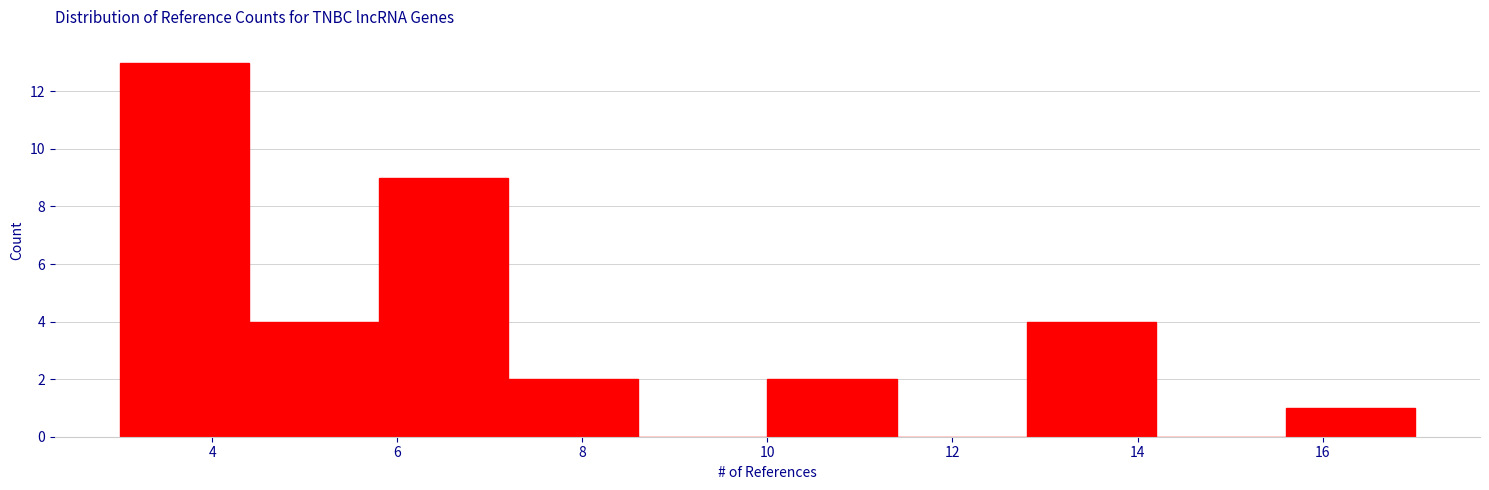

Reading left to right, transcribe this chart: for each bar, give the range it covers on the x-axis and its height. The values are not printed on the chart, so give them approximately, as read against the axis.

3.0 to 4.4: 13
4.4 to 5.8: 4
5.8 to 7.2: 9
7.2 to 8.6: 2
8.6 to 10.0: 0
10.0 to 11.4: 2
11.4 to 12.8: 0
12.8 to 14.2: 4
14.2 to 15.6: 0
15.6 to 17.0: 1